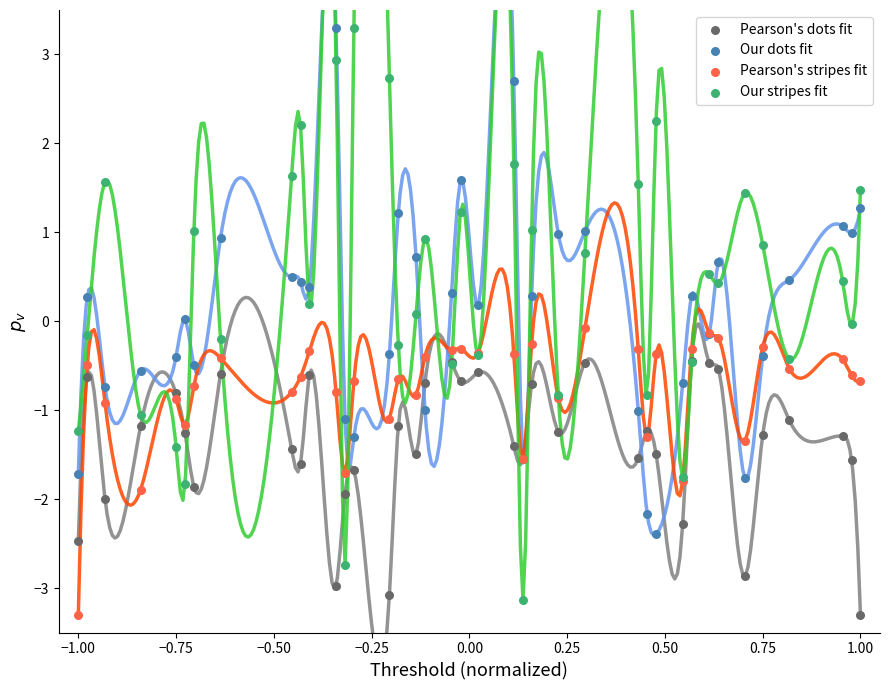

What are all the series names shown in the legend?

Pearson's dots fit, Our dots fit, Pearson's stripes fit, Our stripes fit